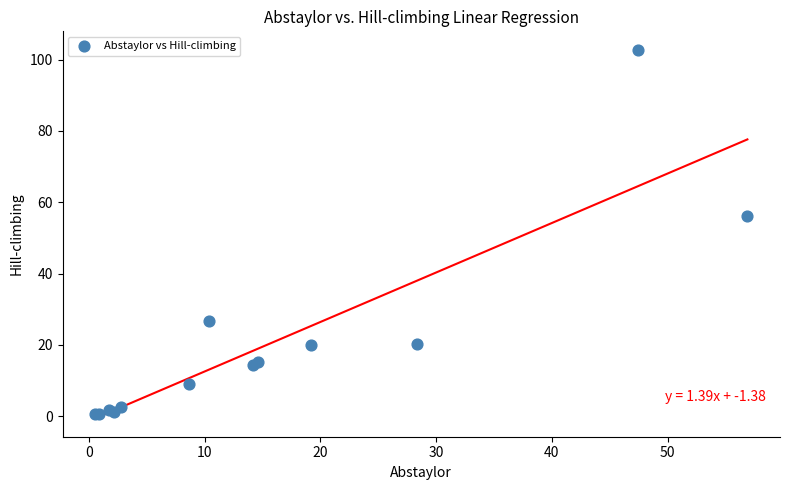

What Y value in the scatter plot is closest to 51?

56.1